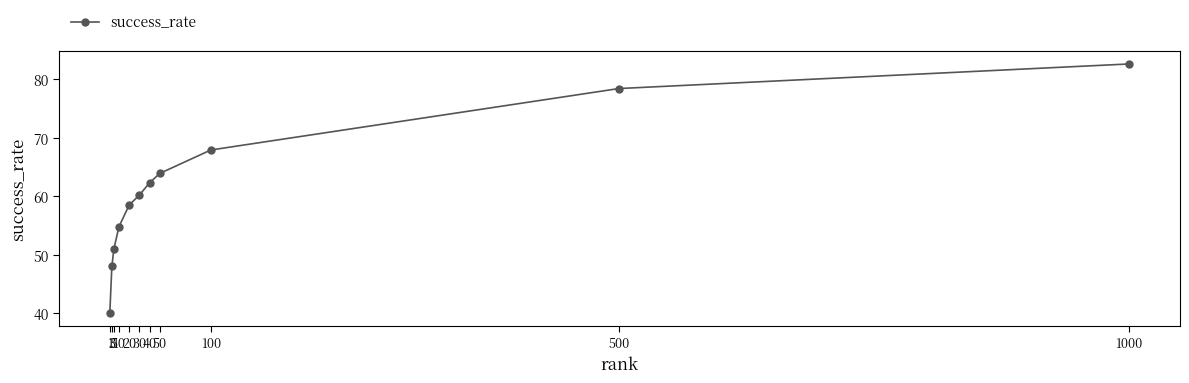

What is the difference between the maximum and second lowest values?

34.6